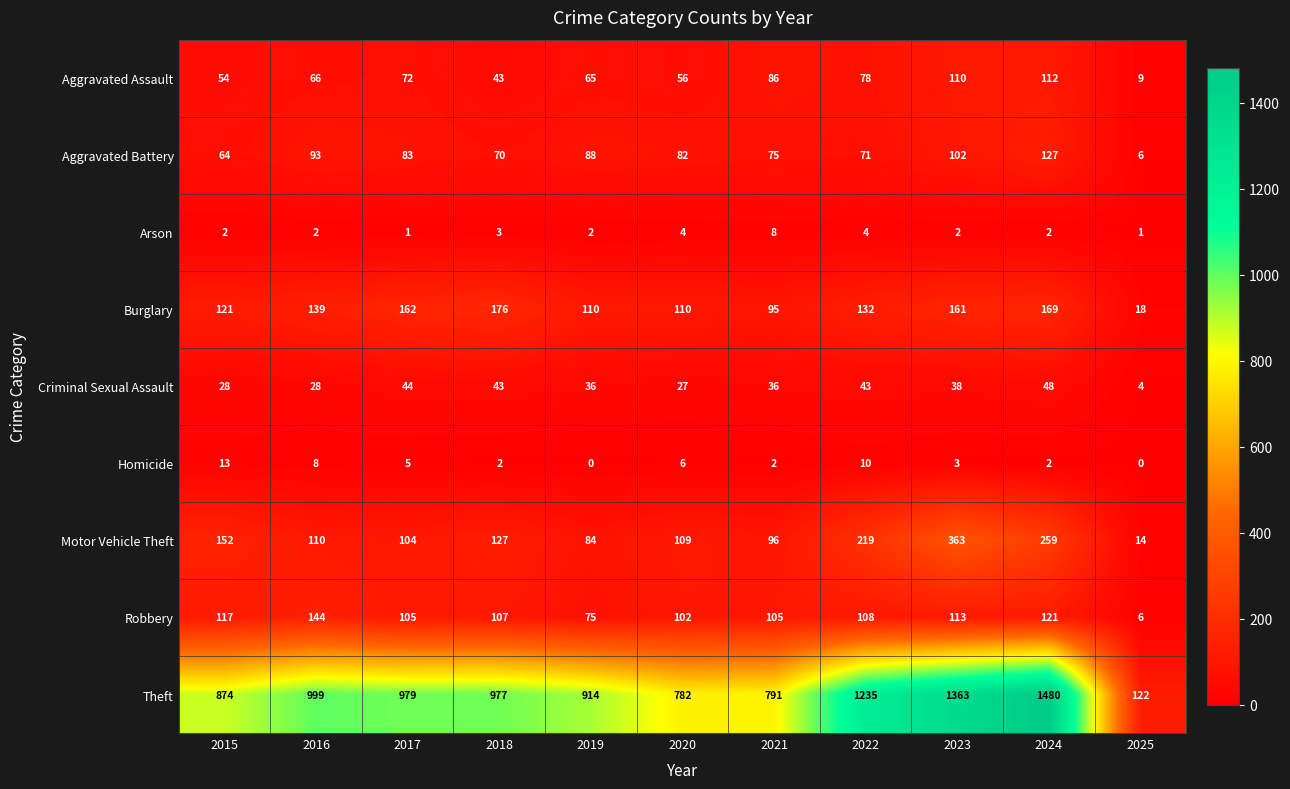

At which category is the sum across all series the highest?

2024